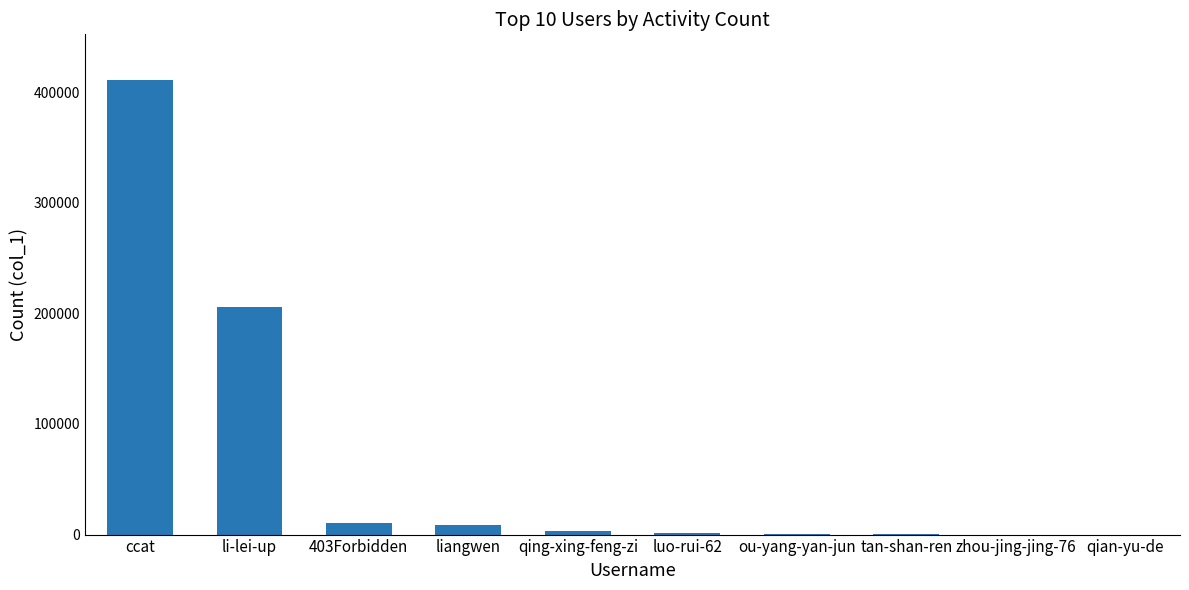

At which label is the value closest to 205529?

li-lei-up